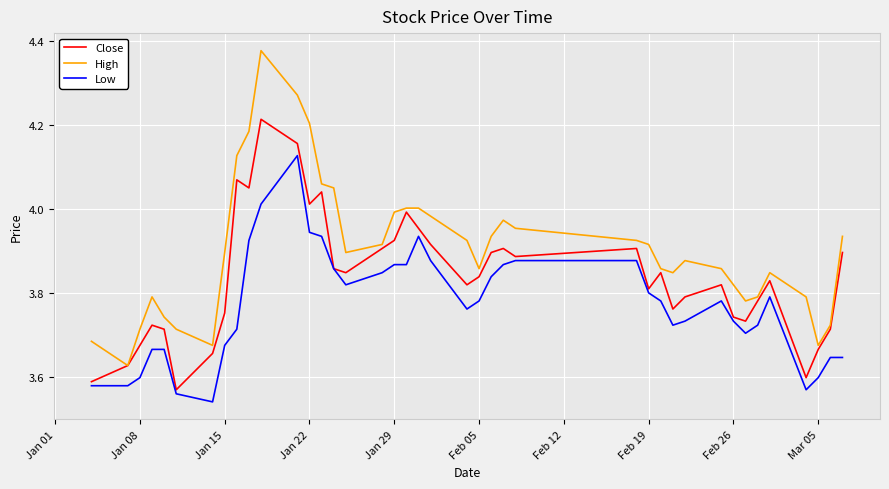

Which series has the largest total across all categories?

High